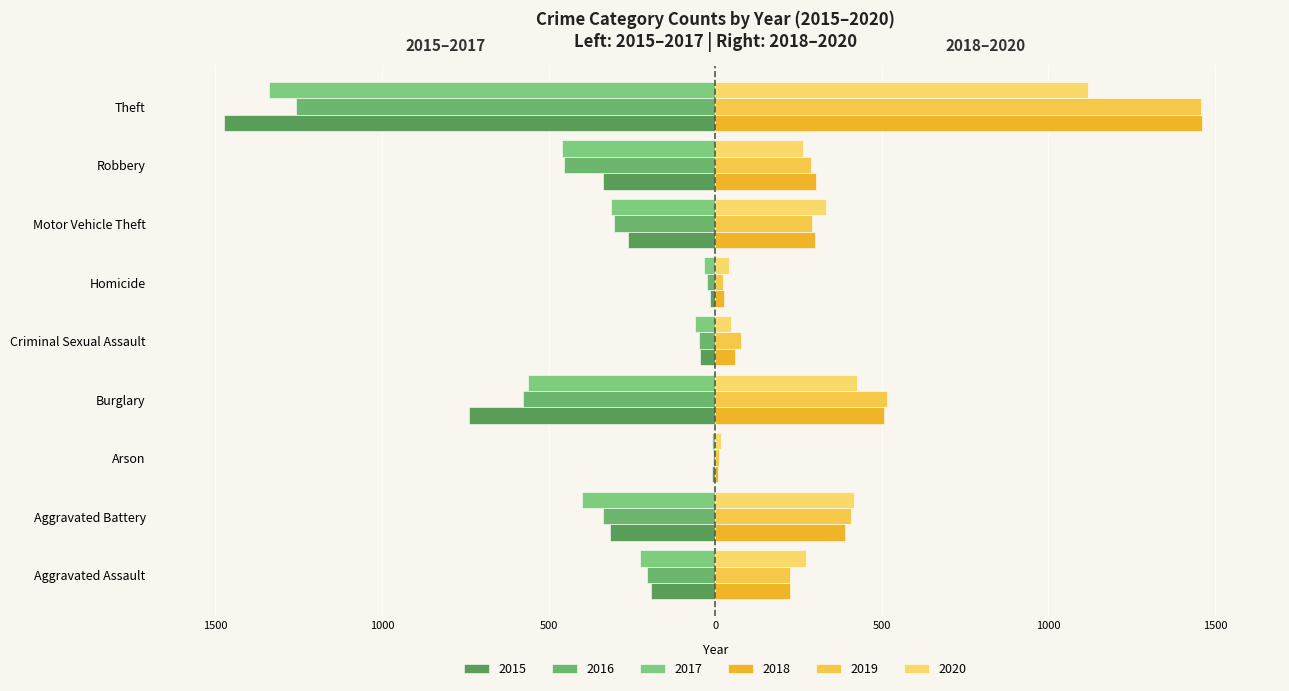

Is it true that 2015 equals -337 at Robbery?

True